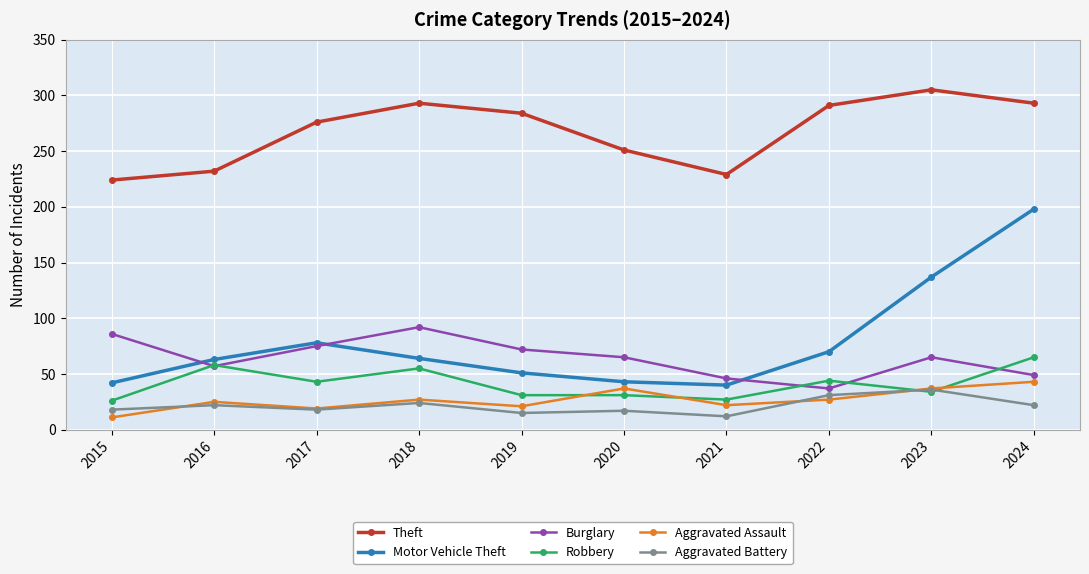

What is the spread (max minus min) of values at 2020?

234